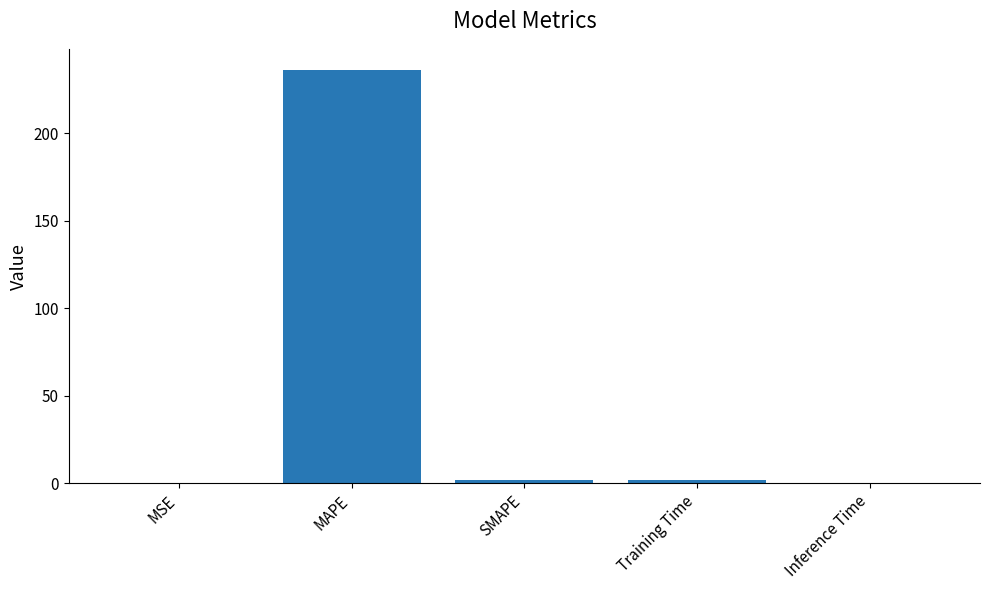

The chart shows a value of 0.0 at MSE. True or false?

True